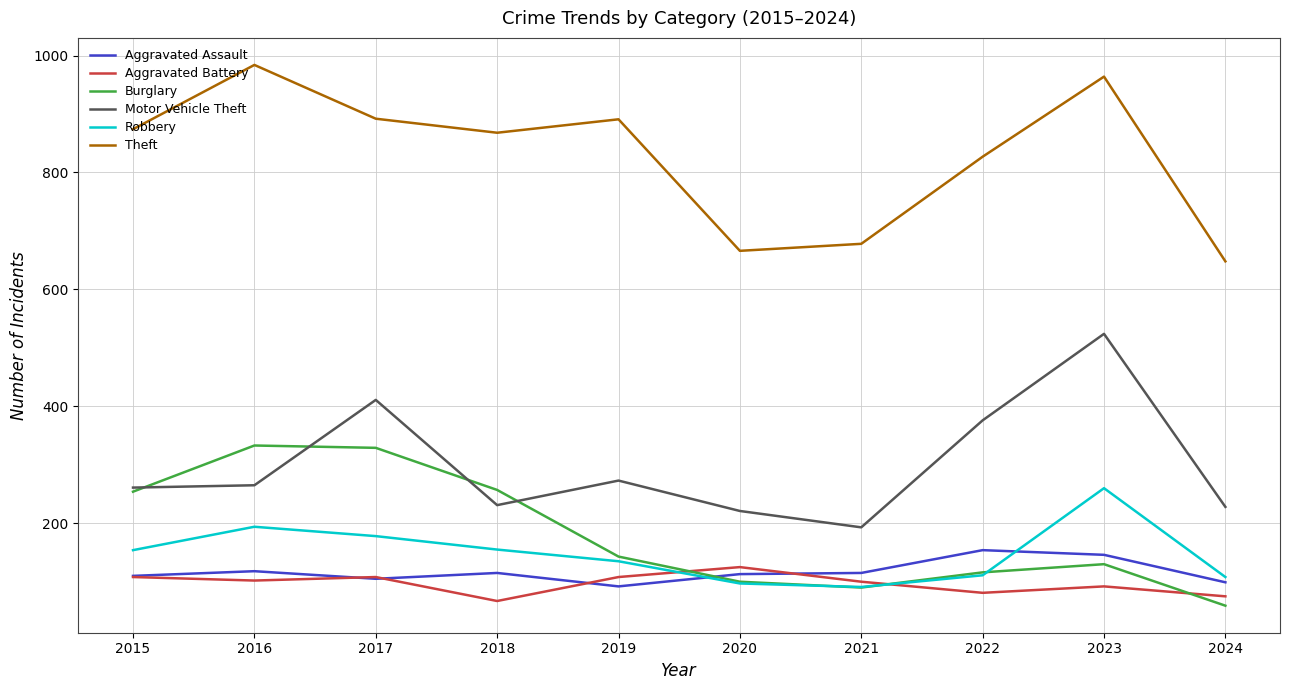

How many interior local peaks does the Motor Vehicle Theft series have?

3